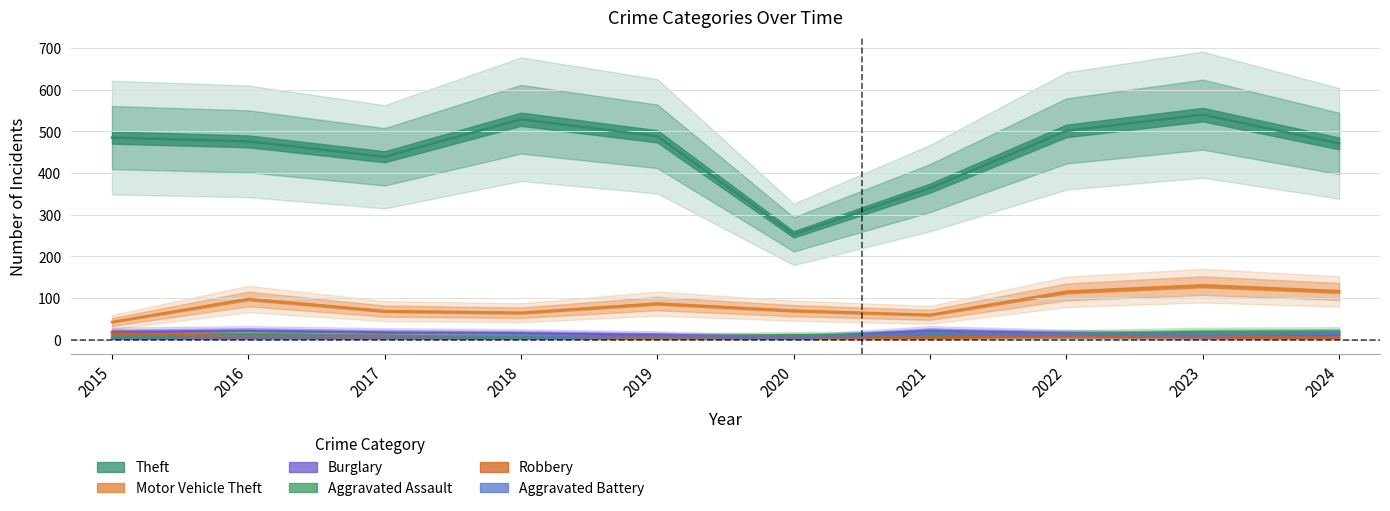

Reading left to right, list all the values displayed in this chart.

Theft: 2015=485	2016=476	2017=439	2018=529	2019=488	2020=253	2021=364	2022=501	2023=540	2024=471
Motor Vehicle Theft: 2015=43	2016=98	2017=69	2018=65	2019=87	2020=70	2021=60	2022=115	2023=130	2024=116
Burglary: 2015=19	2016=22	2017=18	2018=16	2019=12	2020=5	2021=22	2022=15	2023=9	2024=12
Aggravated Assault: 2015=8	2016=13	2017=9	2018=7	2019=7	2020=11	2021=11	2022=14	2023=19	2024=20
Robbery: 2015=15	2016=8	2017=6	2018=3	2019=6	2020=6	2021=5	2022=10	2023=7	2024=5
Aggravated Battery: 2015=3	2016=5	2017=5	2018=4	2019=8	2020=5	2021=16	2022=13	2023=11	2024=15